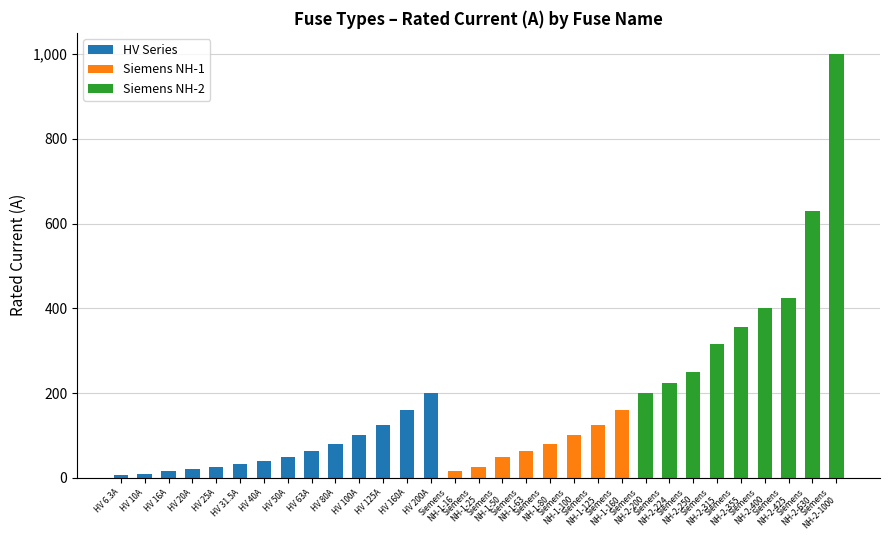

What is the highest value of the HV Series series?

200.0